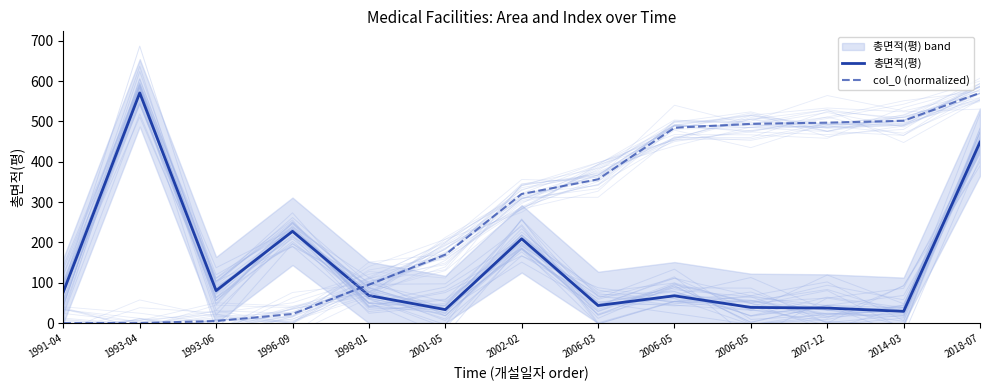

Which label corresponds to the largest value in the chart?

1993-04